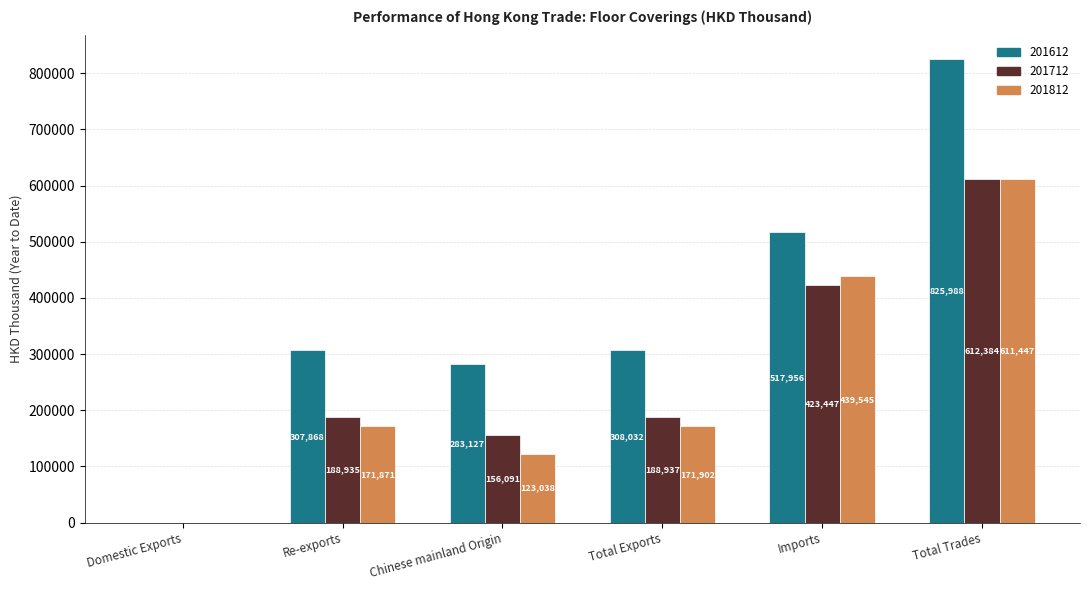

Which series changed the most between Domestic Exports and Chinese mainland Origin?

201612